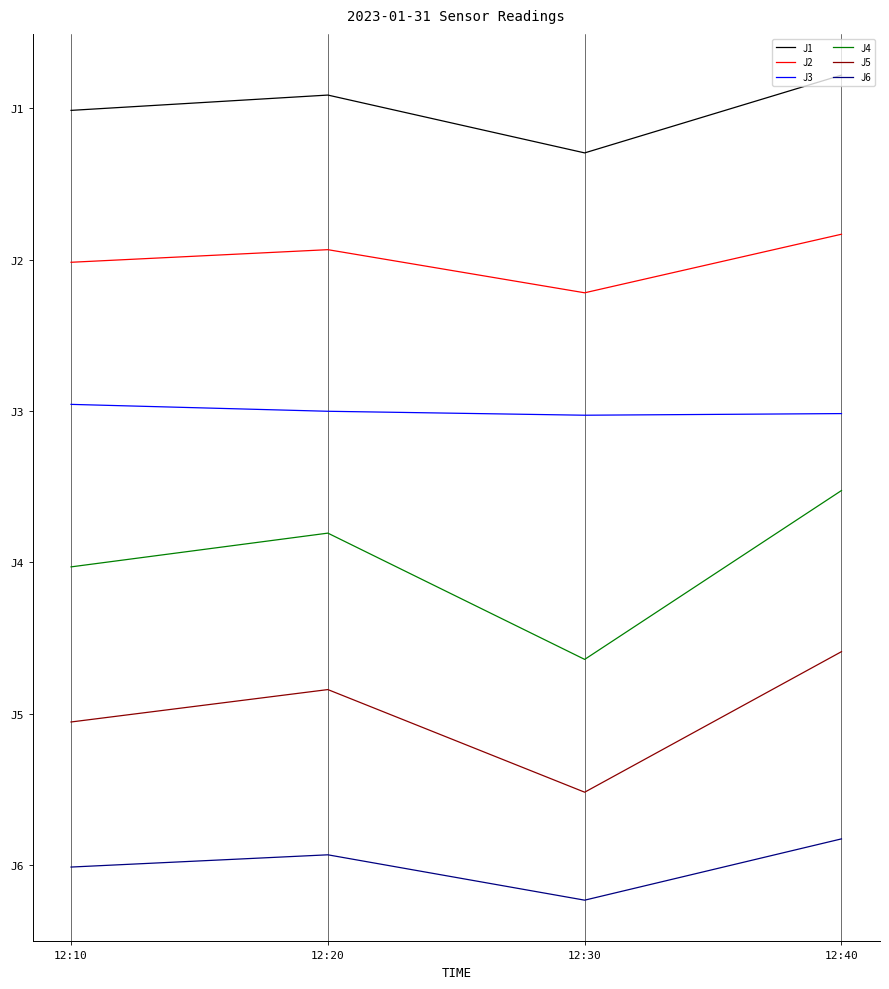

Does the chart display data point markers on the line(s)?

No